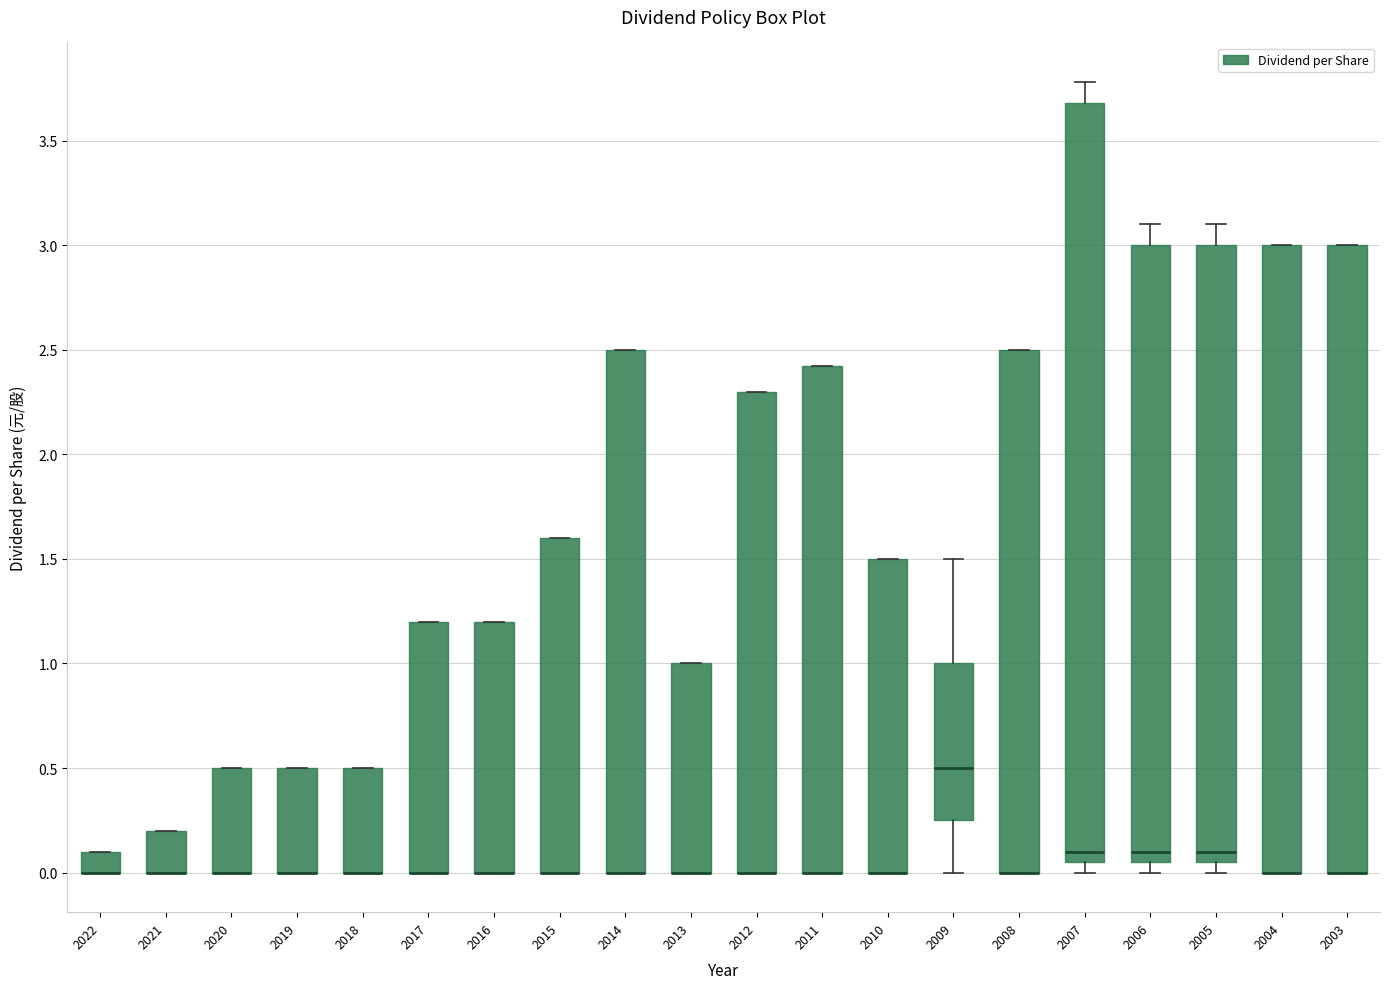

Where is the upper edge of the box at x = 2006 on the y-axis? The values are not printed on the chart, so give them approximately, as read against the axis.

3.00